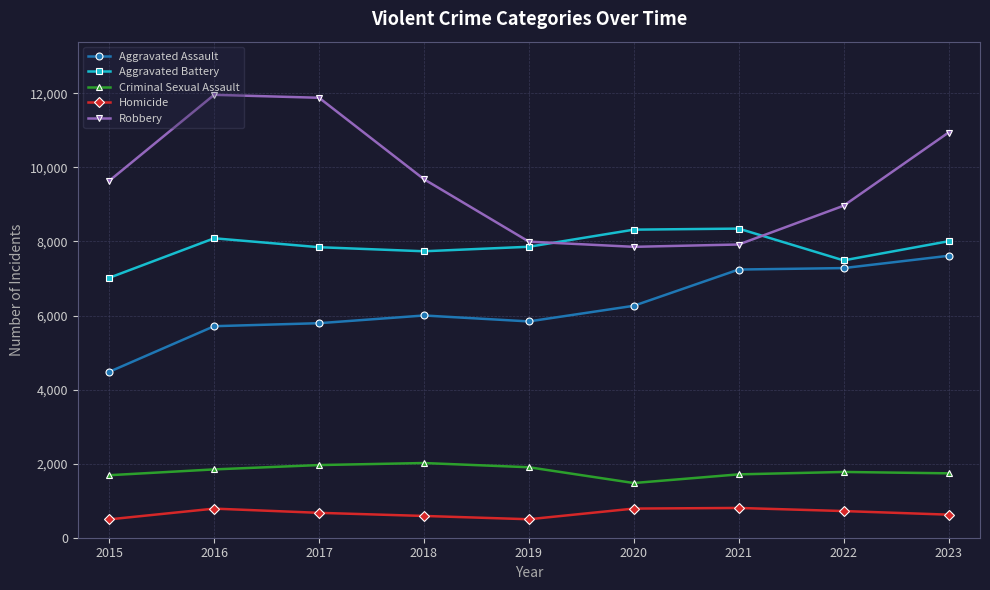

Which series changed the most between 2018 and 2020?

Robbery